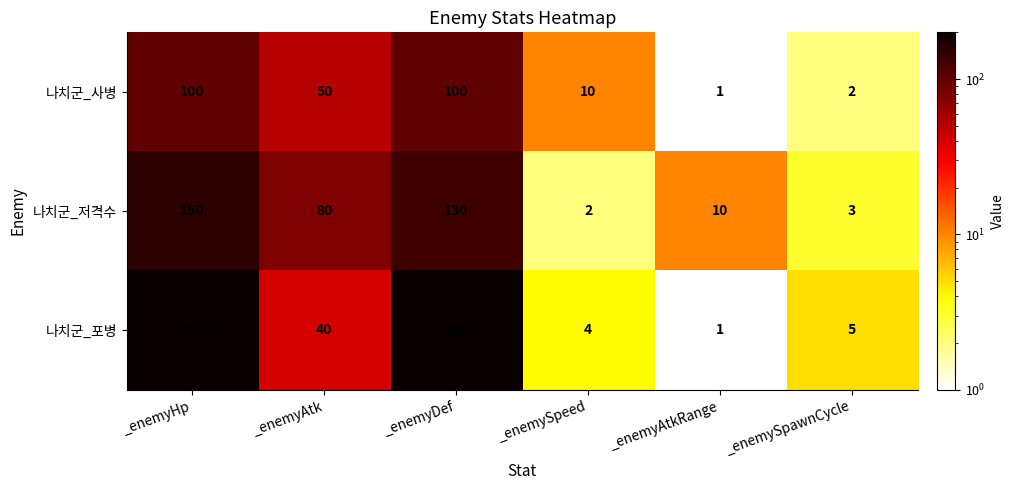

What is the difference between the highest and lowest values at _enemyDef?

100